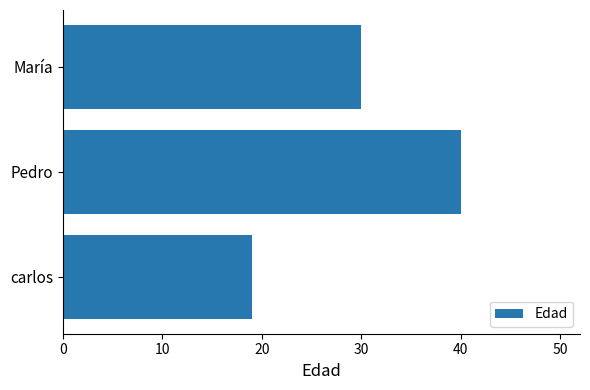

How many distinct data groups are displayed?

1